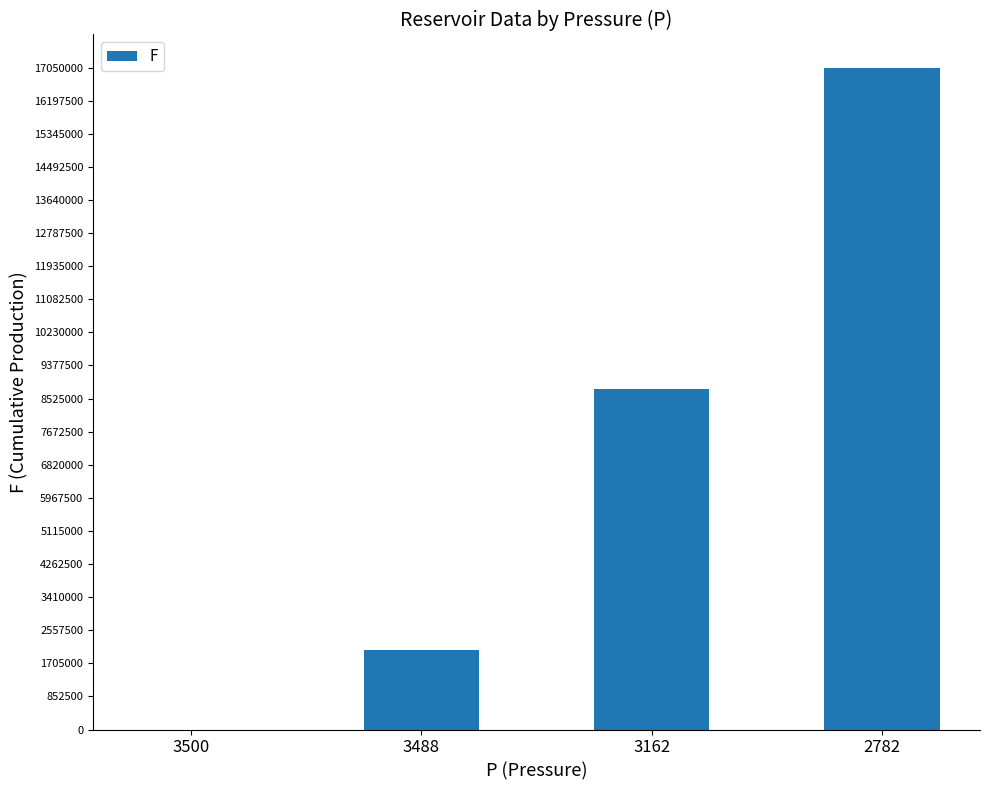

Reading left to right, what are all the values shown in this chart?

0	2040000	8770000	17050000